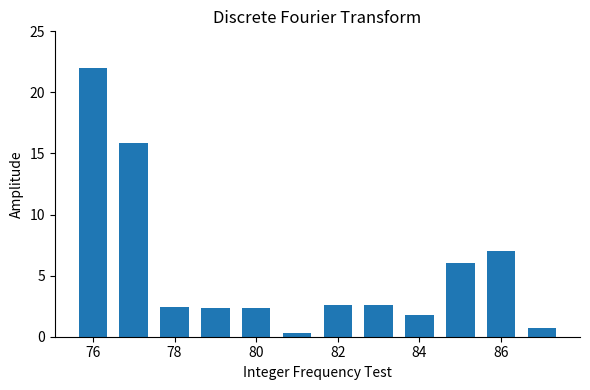

What is the maximum value shown in the chart?

22.0